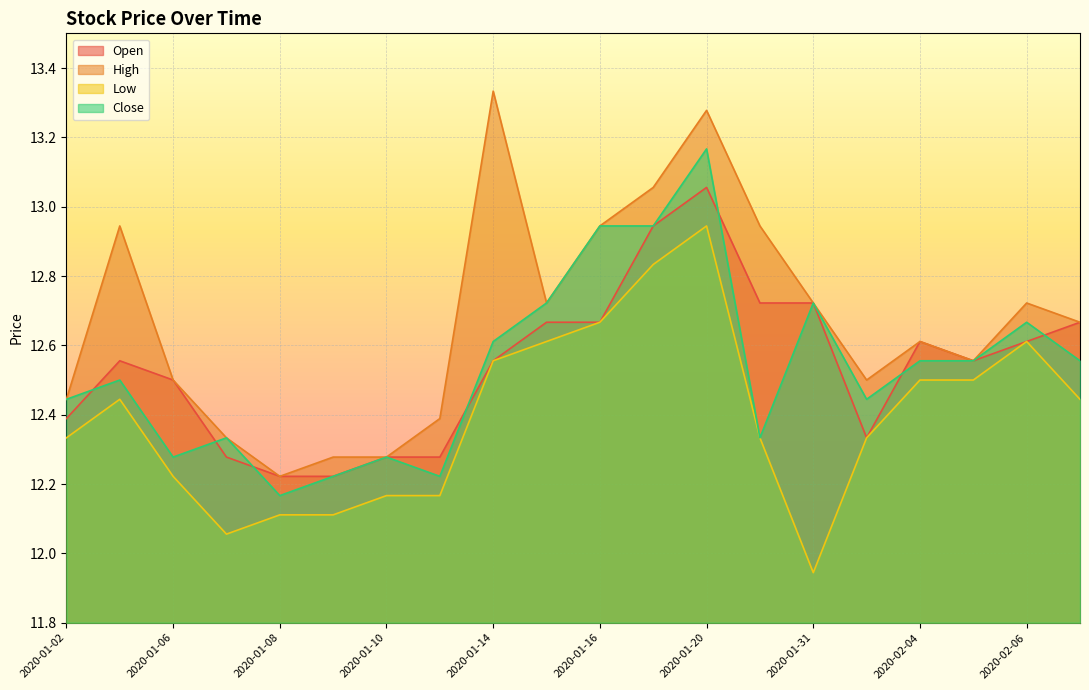

How many categories are shown in the chart?

20